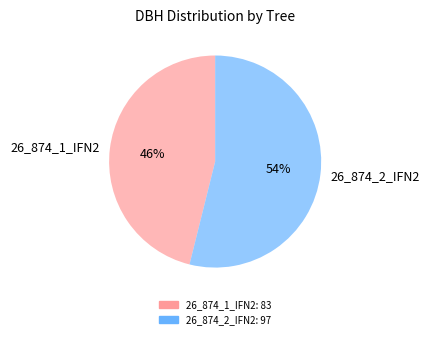

To the nearest percent, what portion does 26_874_2_IFN2 represent?

54%